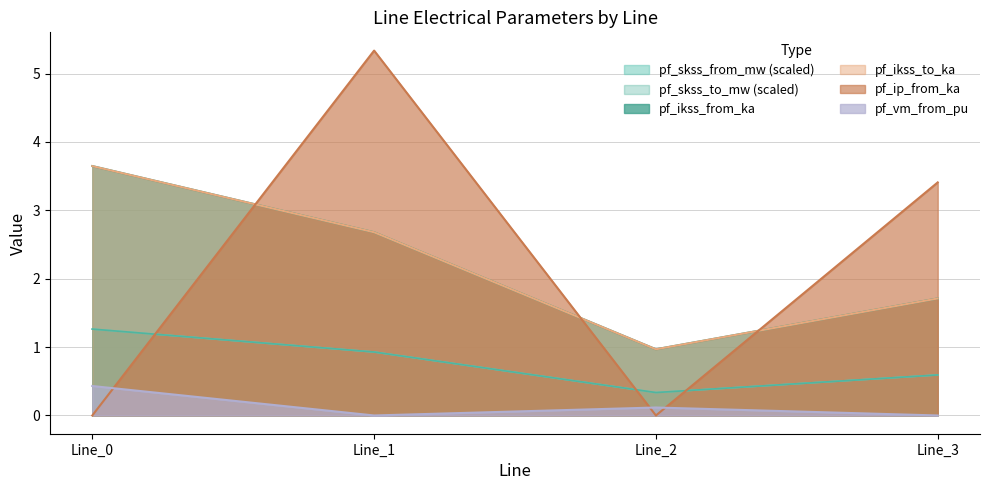

What is the difference between the maximum and minimum values in the pf_ikss_from_ka series?

0.9